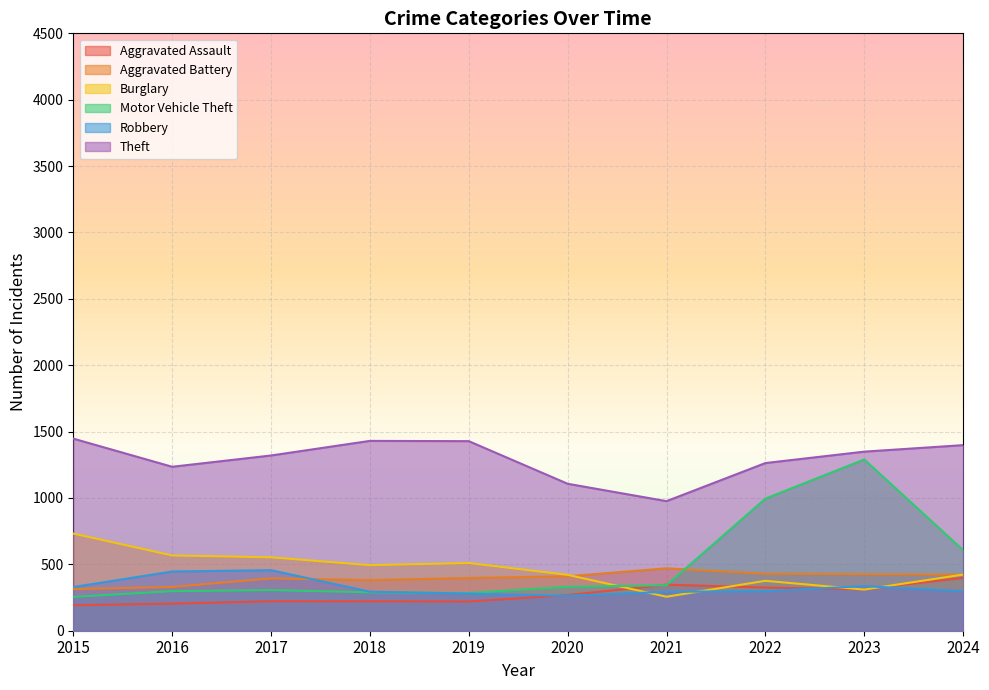

At which category does Aggravated Battery reach its first local valley?

2018